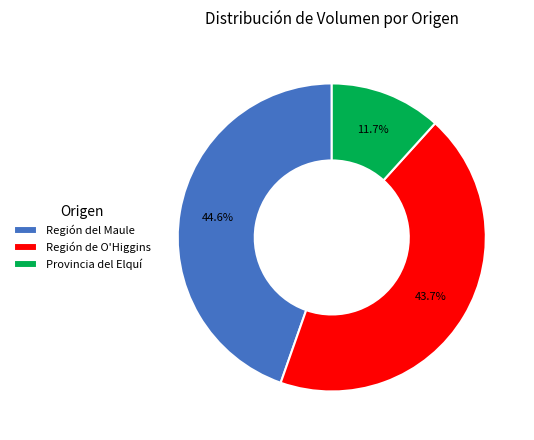

Which category has the smallest portion of the pie?

Provincia del Elquí